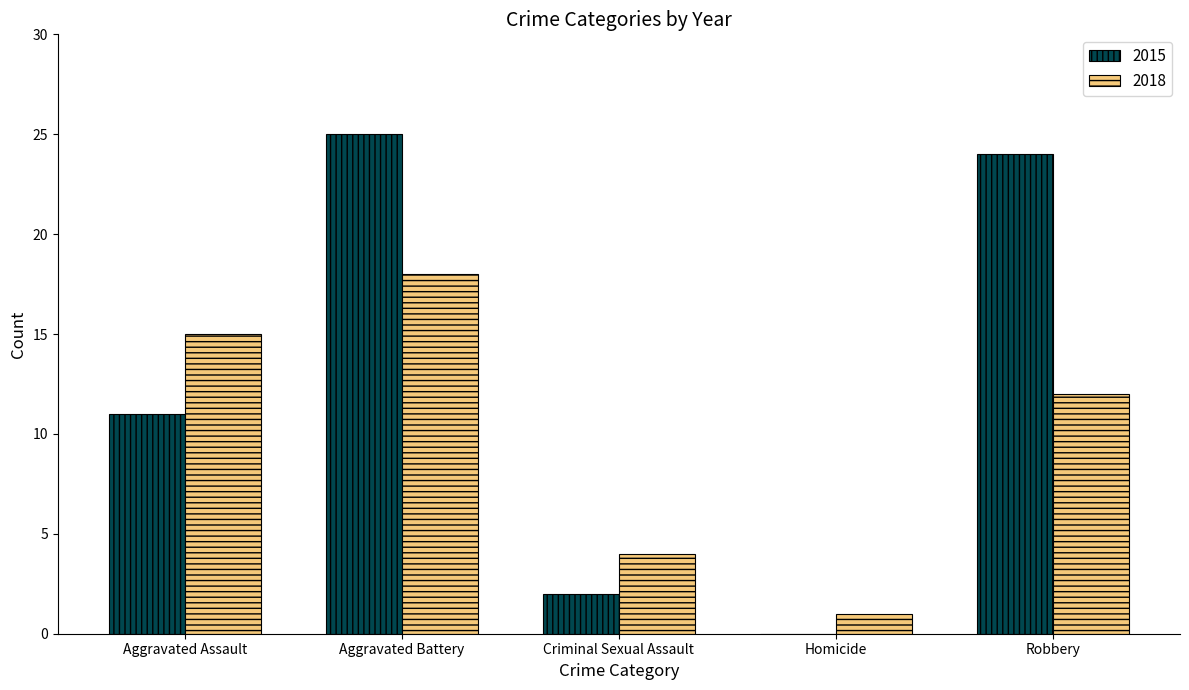

Reading left to right, list all the values displayed in this chart.

2015: 11	25	2	0	24
2018: 15	18	4	1	12